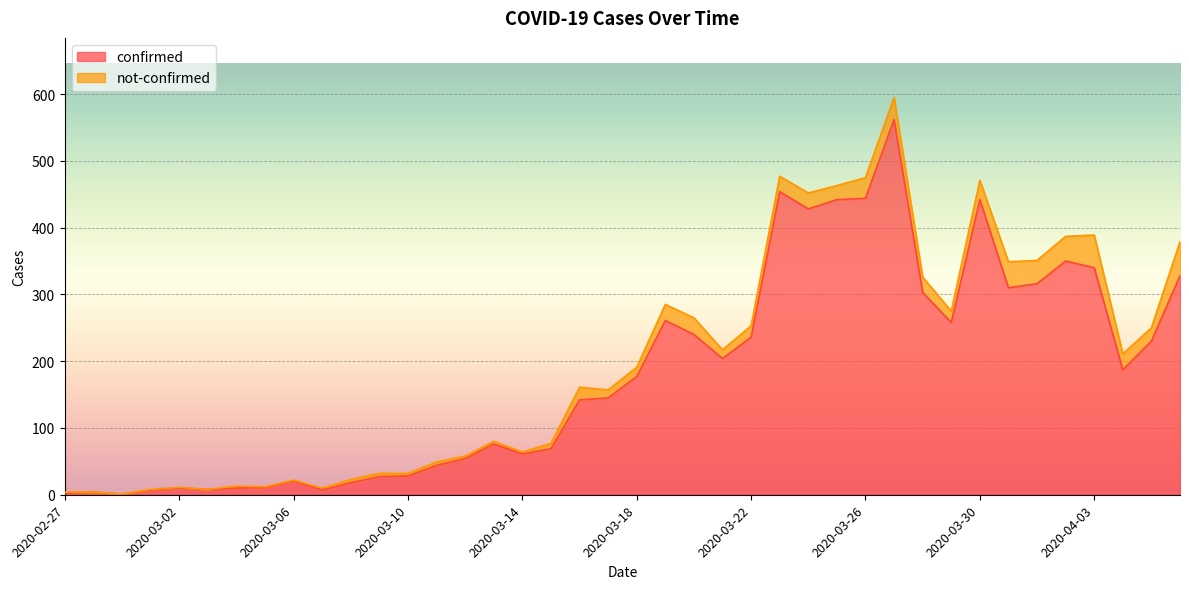

How many data points are less than 177?

20